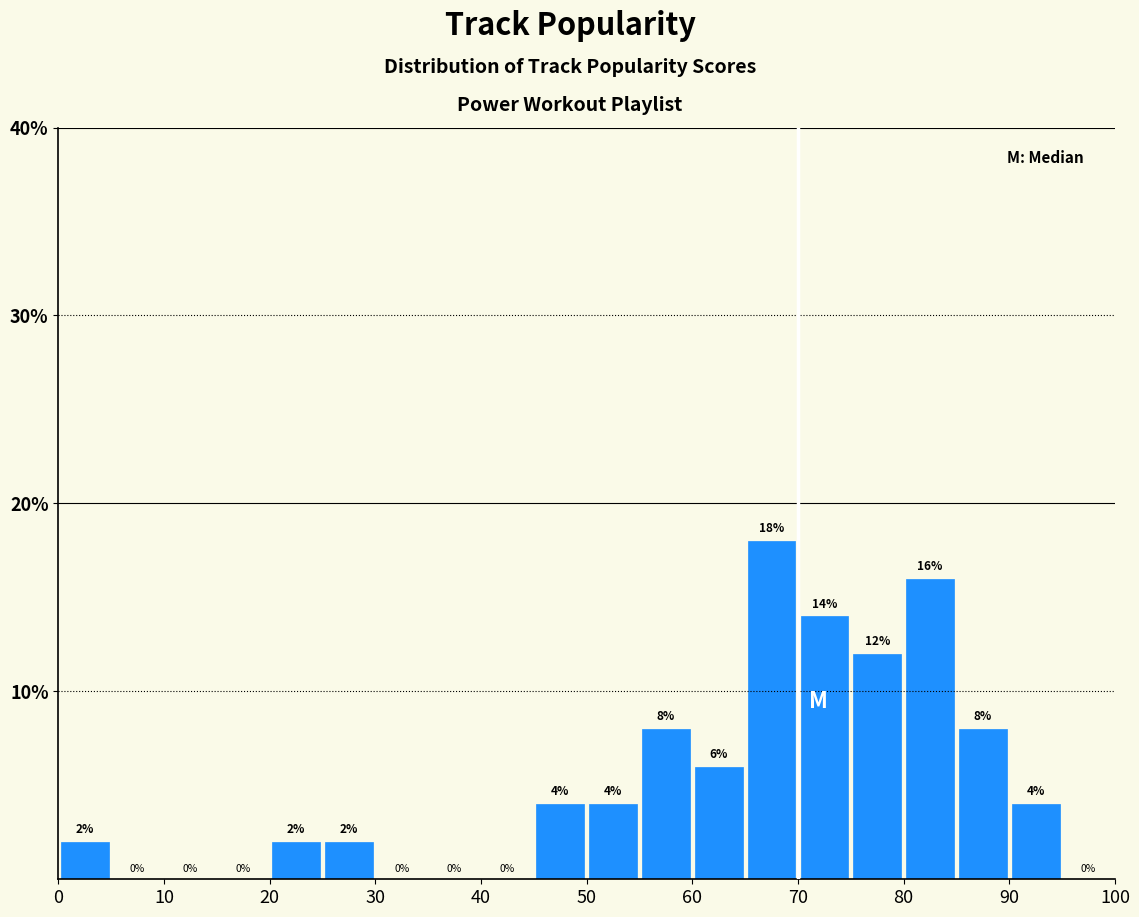

Reading left to right, transcribe this chart: for each bar, give the range it covers on the x-axis and its height.

0 to 5: 2
5 to 10: 0
10 to 15: 0
15 to 20: 0
20 to 25: 2
25 to 30: 2
30 to 35: 0
35 to 40: 0
40 to 45: 0
45 to 50: 4
50 to 55: 4
55 to 60: 8
60 to 65: 6
65 to 70: 18
70 to 75: 14
75 to 80: 12
80 to 85: 16
85 to 90: 8
90 to 95: 4
95 to 100: 0